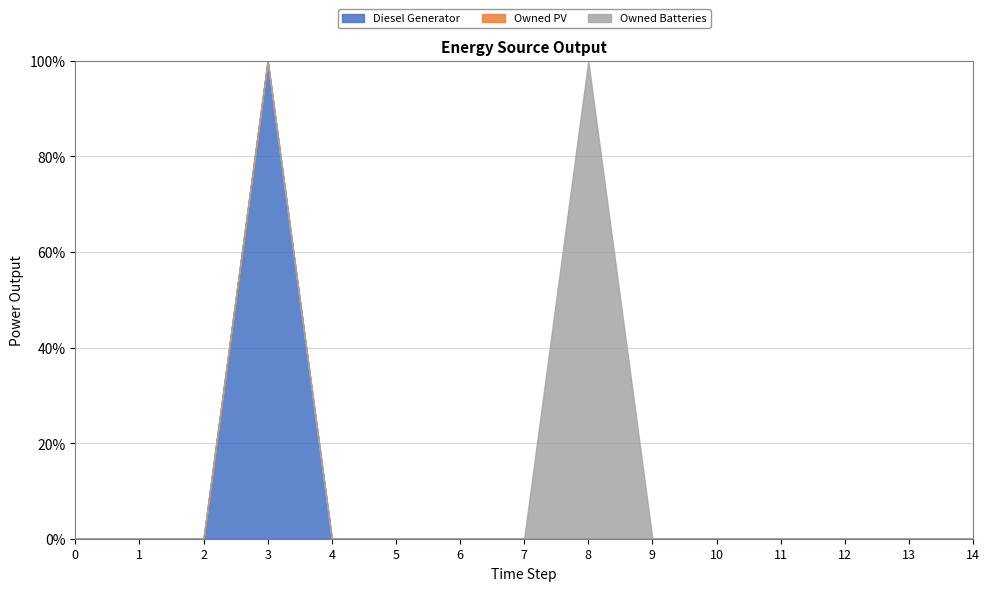

At which category is the sum across all series the highest?

8